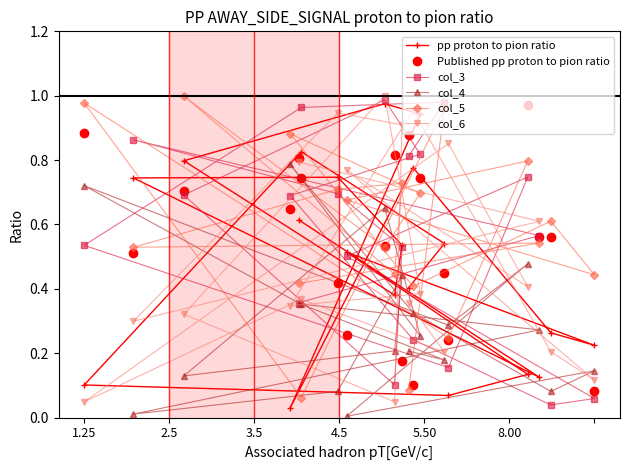

True or false: col_4 has a value of 0.1 at 1.25.

False